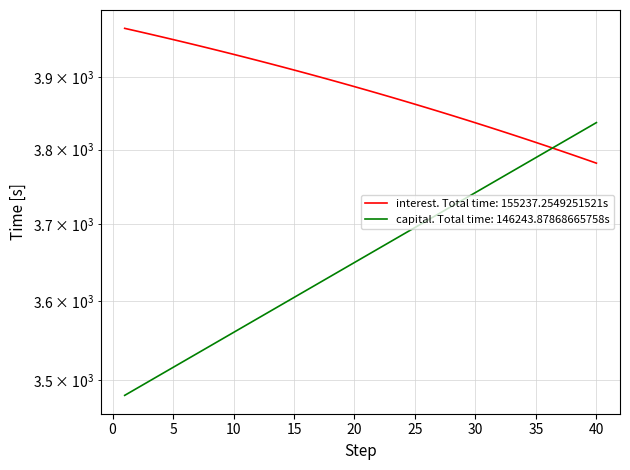

True or false: interest and capital cross at least once.

True